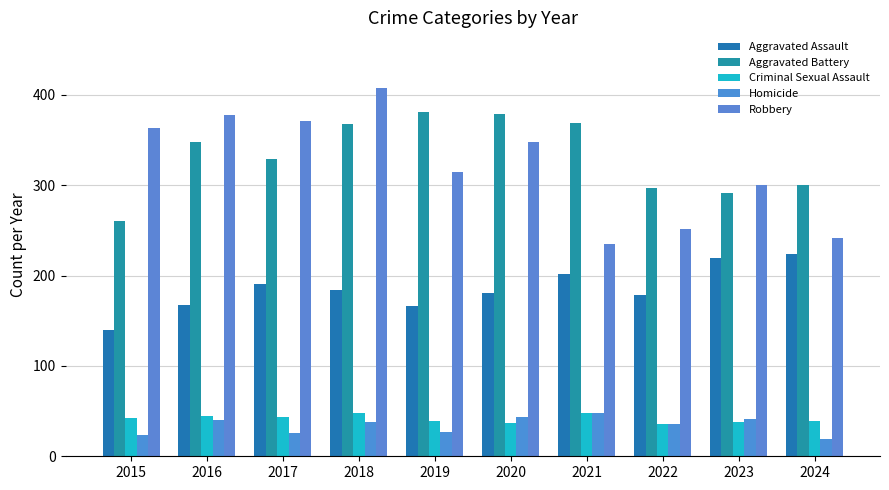

Is it true that Criminal Sexual Assault equals 39 at 2019?

True